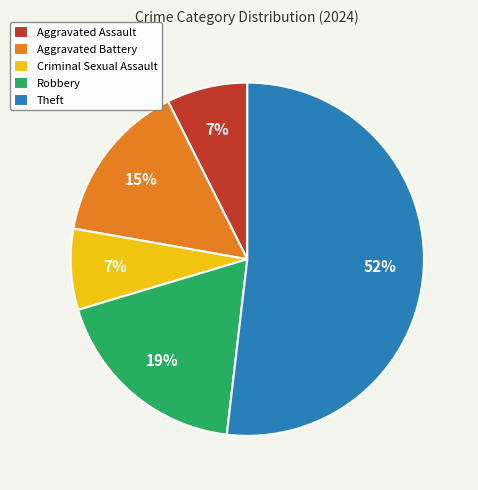

What is the largest slice in the pie chart?

Theft